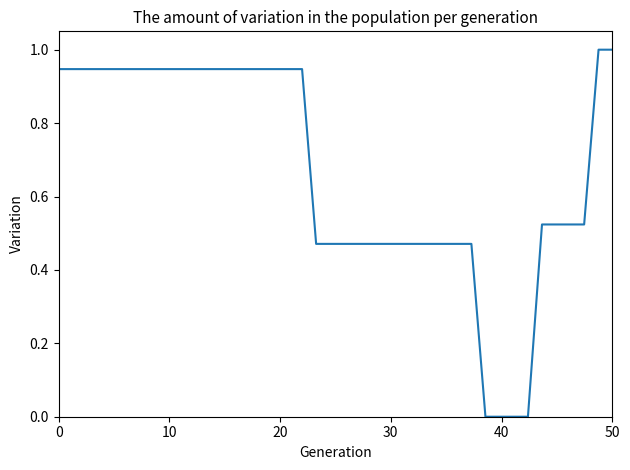

What is the maximum value shown in the chart?

1.0